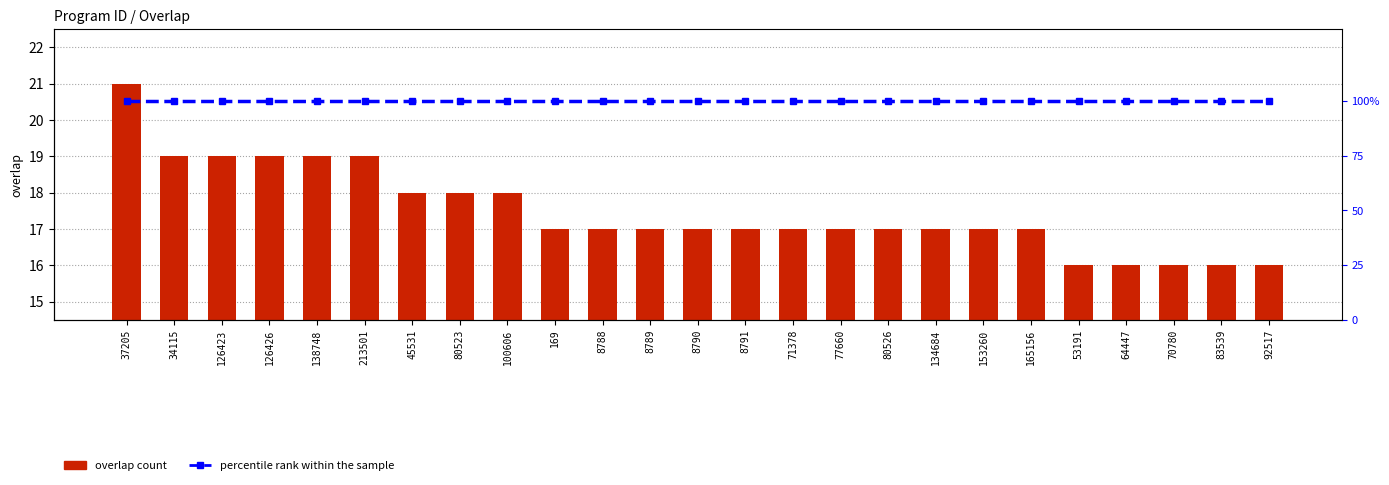

What is the highest value of the percentile rank within the sample series?

100